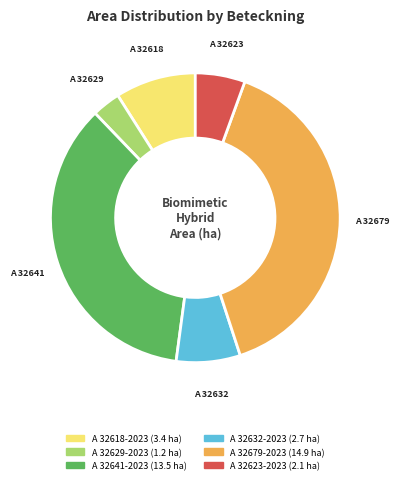

Count the number of slices in the pie.

6